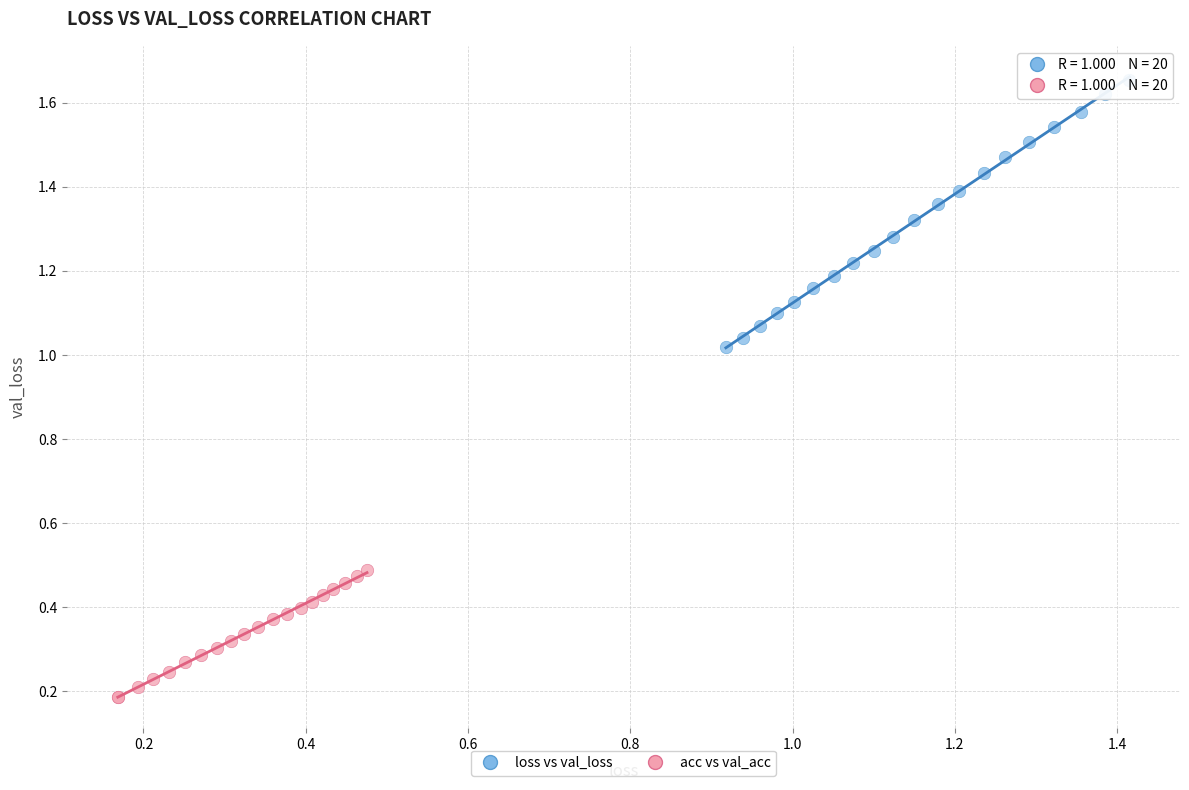

Which series contains the lowest Y value?

acc vs val_acc